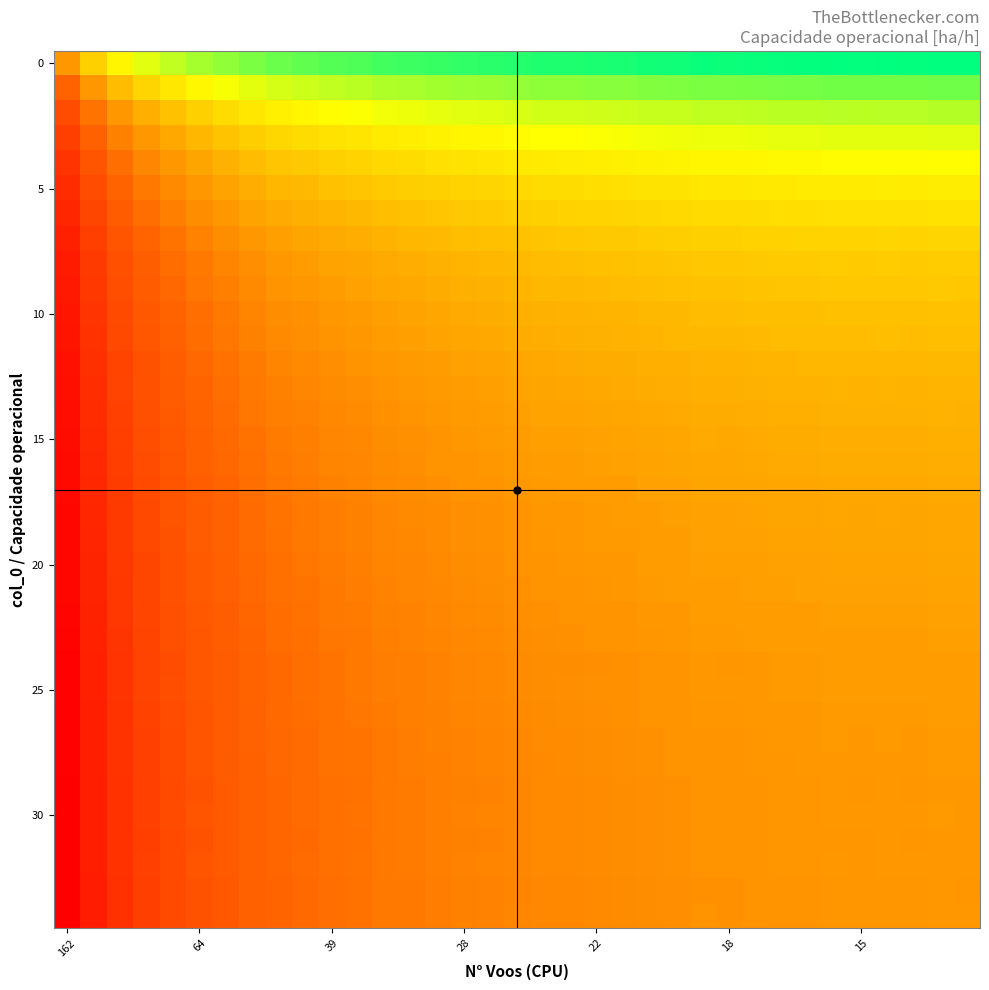

At how many categories does at least one series exceed 0?

35